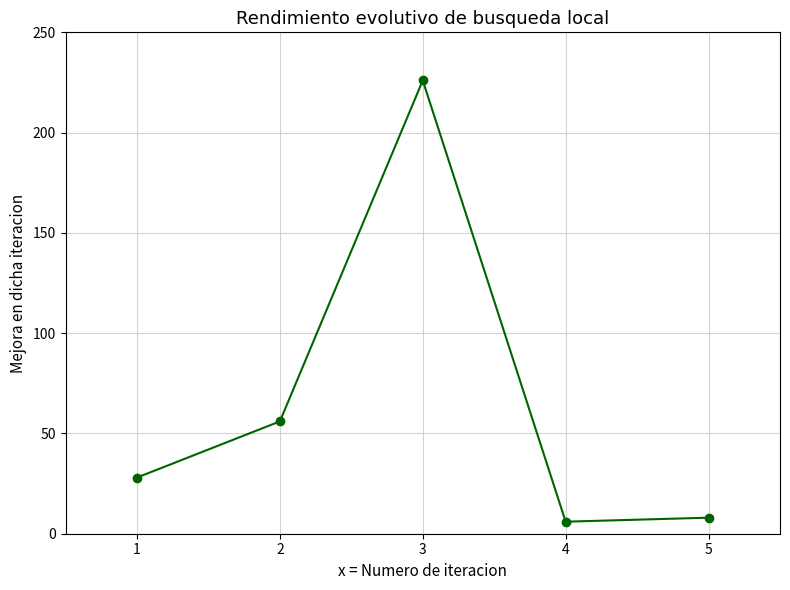

Reading right to left, extract all data points from this chart.

8	6	226	56	28